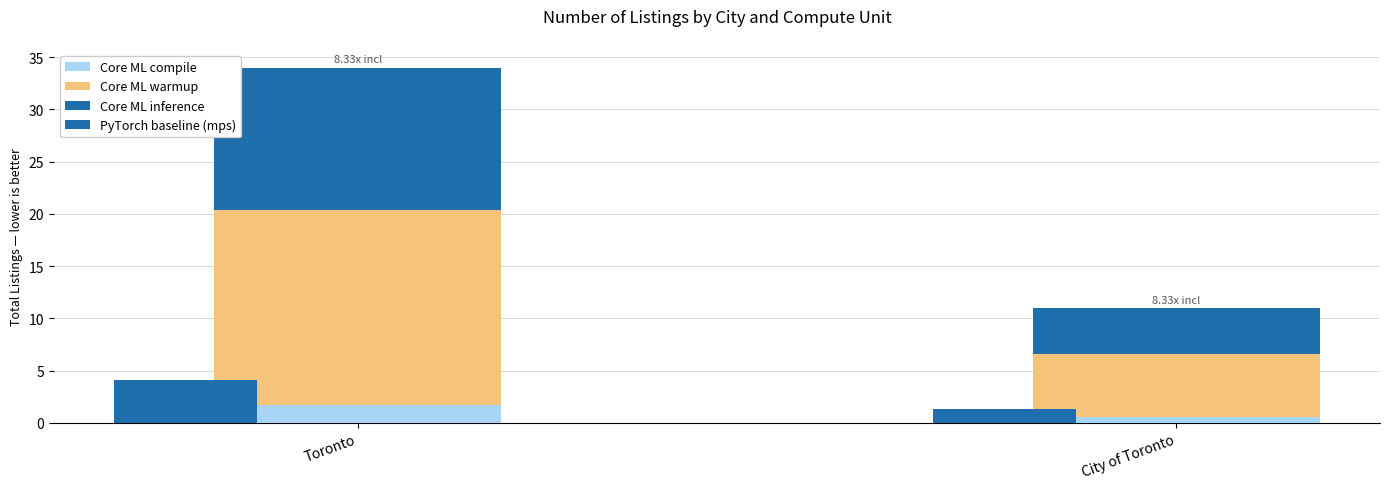

What are all the series names shown in the legend?

Core ML compile, Core ML warmup, Core ML inference, PyTorch baseline (mps)